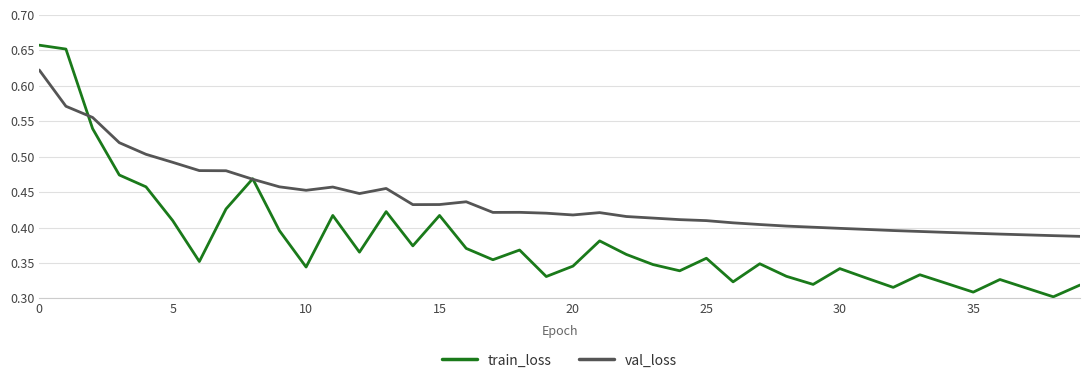

Does the chart have visible grid lines?

Yes